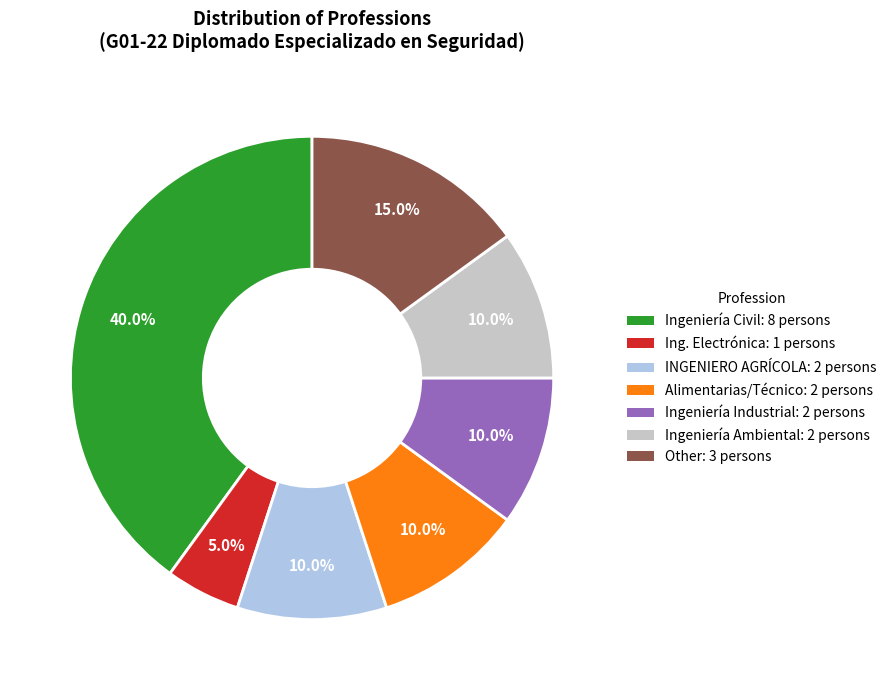

Is there a majority slice in this chart?

No